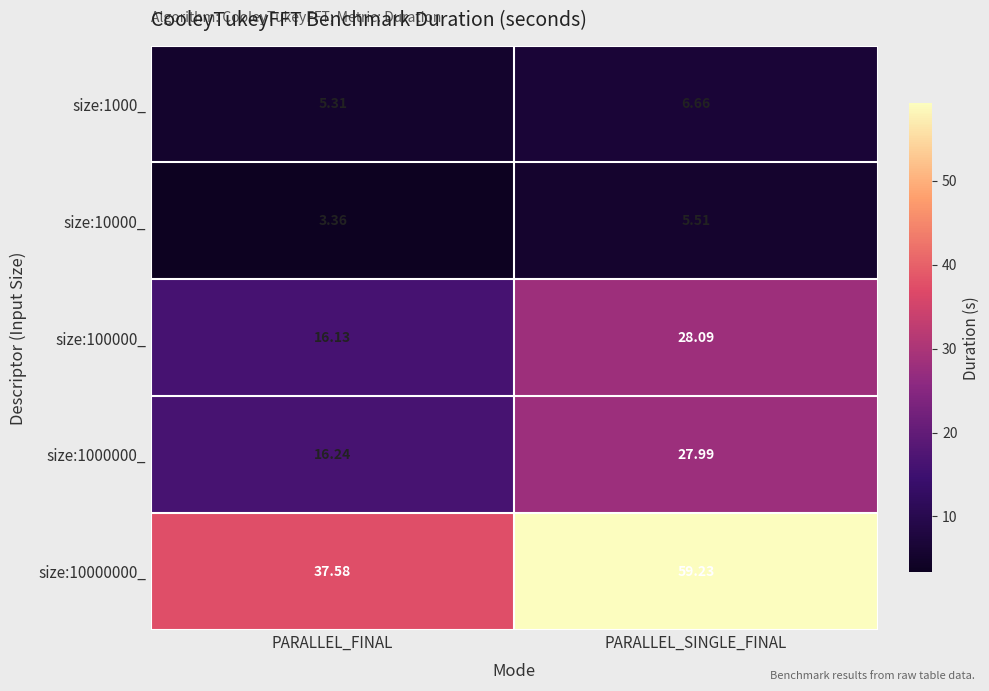

Which category has the highest value in the size:10000000_ series?

PARALLEL_SINGLE_FINAL